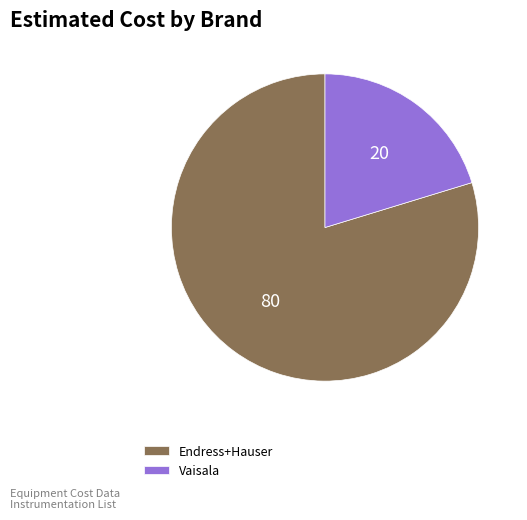

How many slices are in this pie chart?

2